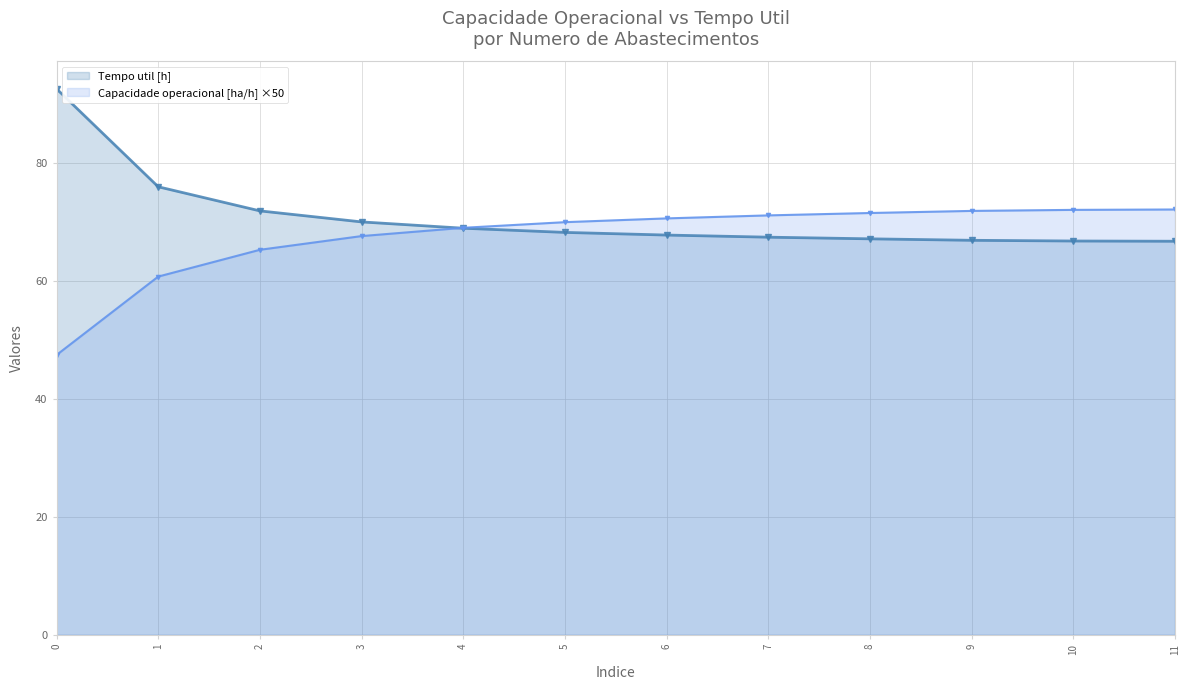

Reading left to right, extract all data points from this chart.

Capacidade operacional [ha/h]: 0=47.5	1=60.8	2=65.3	3=67.6	4=69.0	5=70.0	6=70.6	7=71.1	8=71.5	9=71.9	10=72.1	11=72.1
Tempo util [h]: 0=92.6	1=76.0	2=71.9	3=70.0	4=69.0	5=68.3	6=67.8	7=67.5	8=67.2	9=66.9	10=66.8	11=66.8